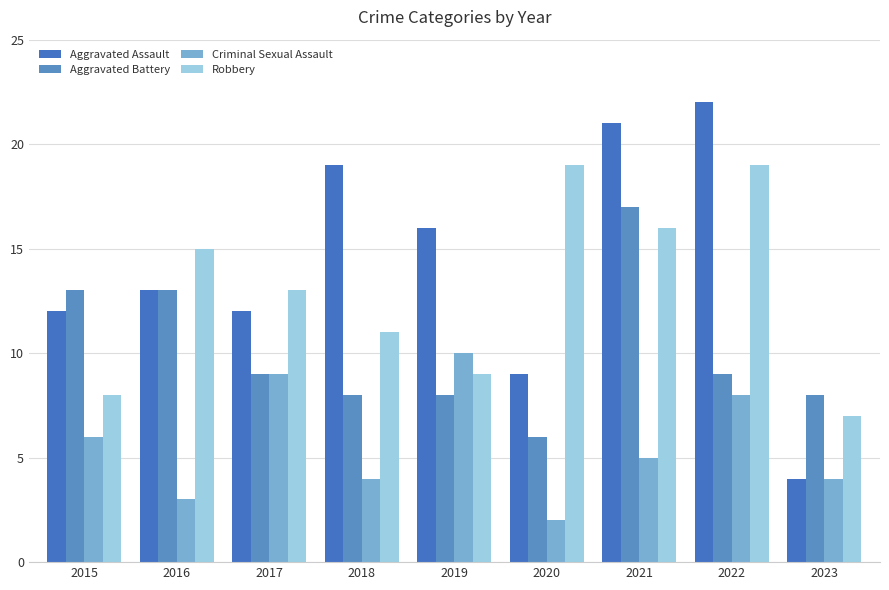

The Aggravated Assault series shows 16 at 2019. True or false?

True